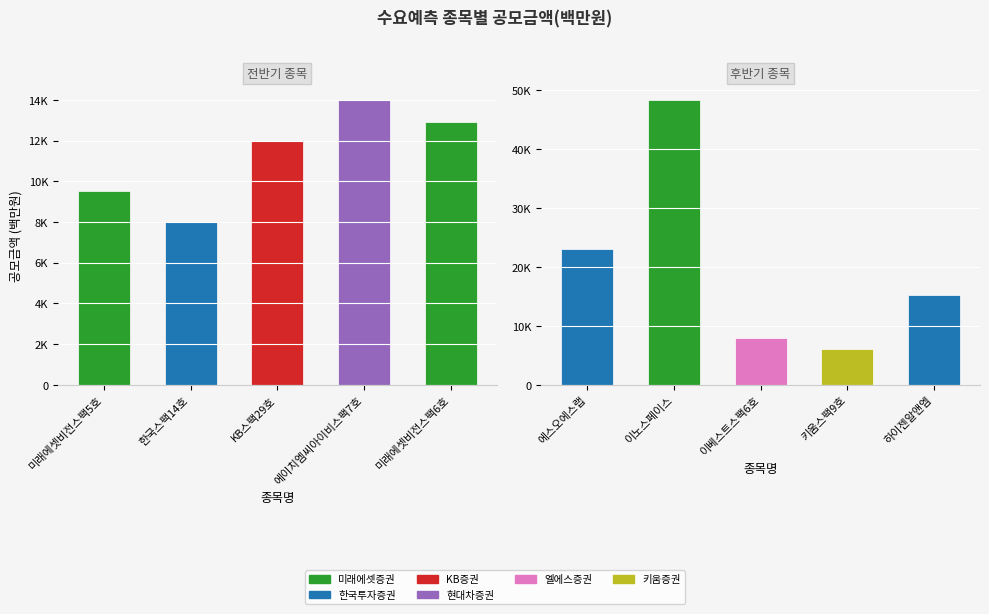

What is the smallest value displayed?

6000